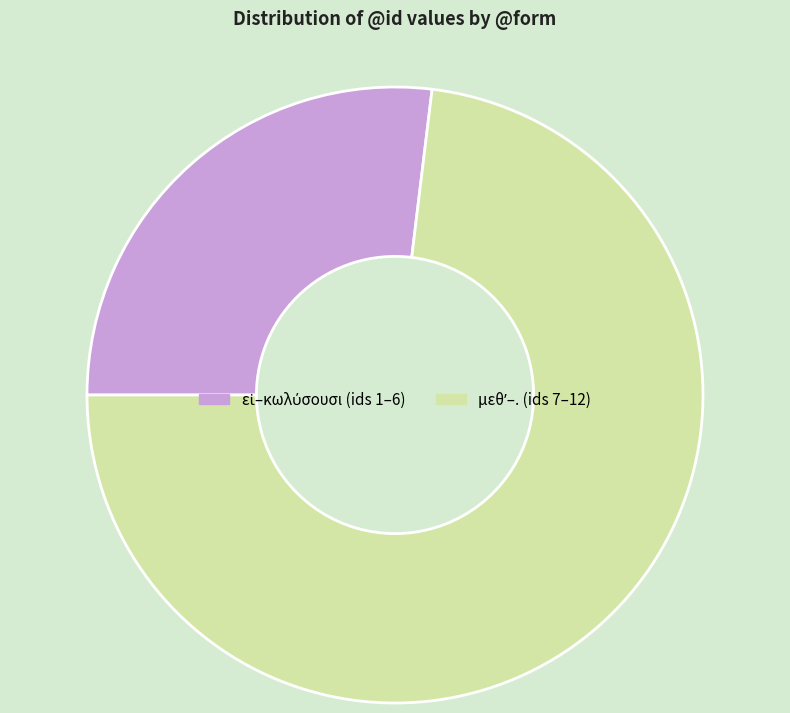

Is there any slice that represents more than half of the pie?

Yes